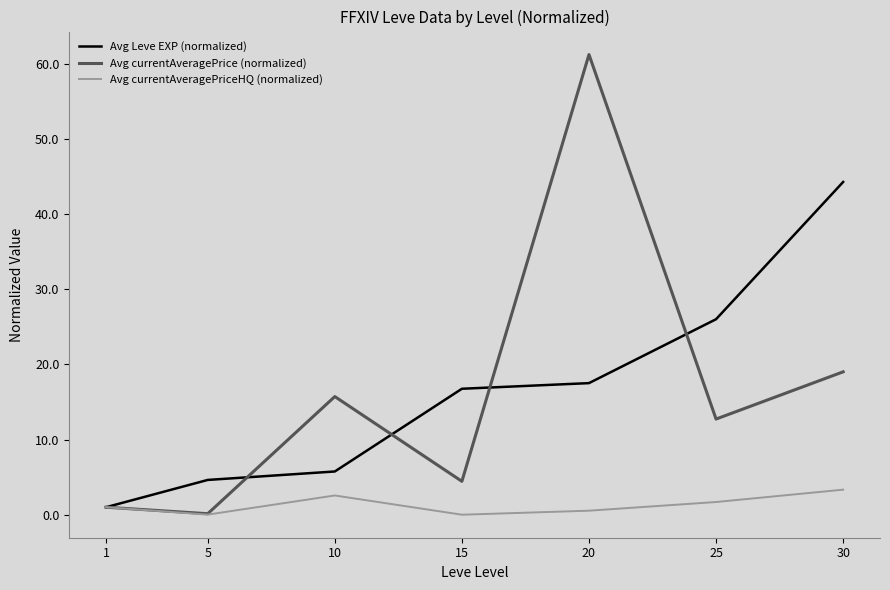

Is the value of Avg currentAveragePrice (normalized) at 1 greater than the value of Avg Leve EXP (normalized) at 25?

No